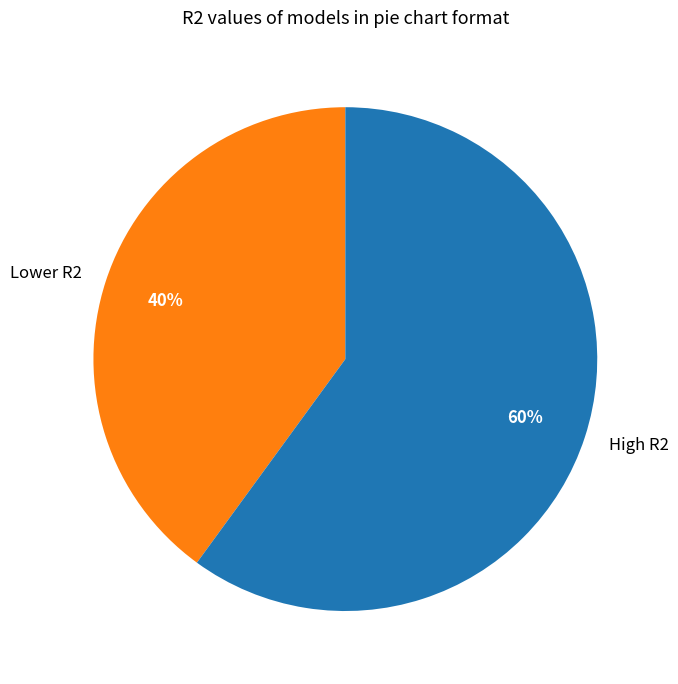

Which category has the biggest portion of the pie?

High R2